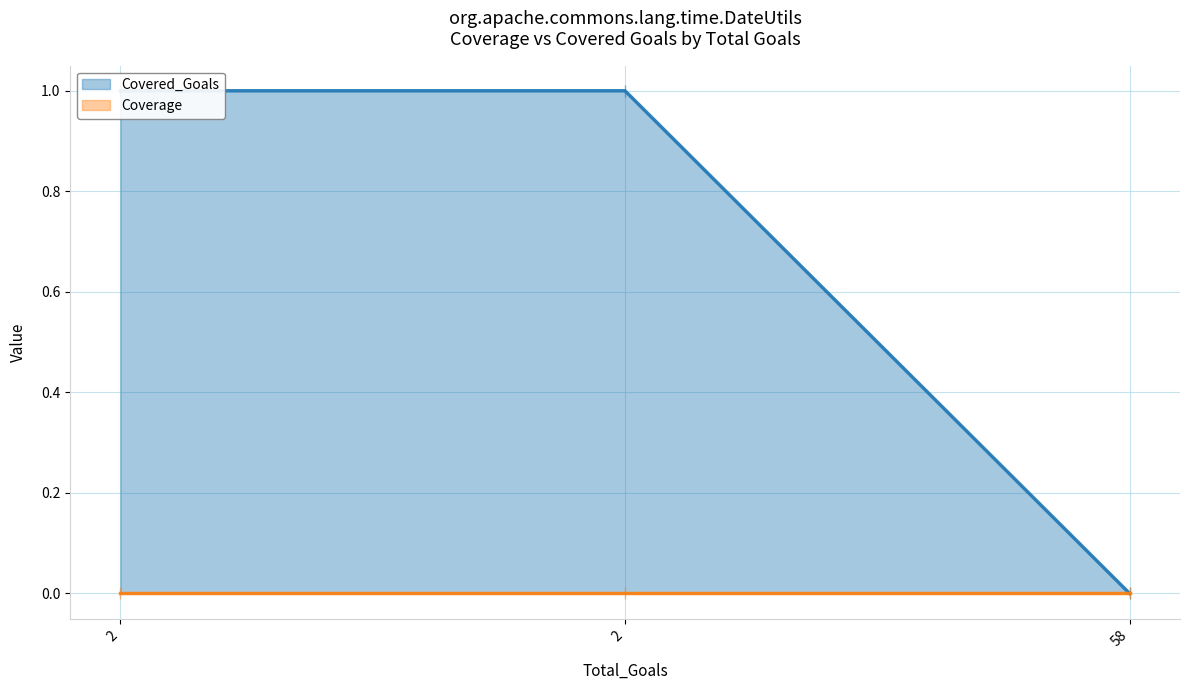

Rank the series by their maximum value, from lowest to highest.

Coverage (line), Covered_Goals (line)